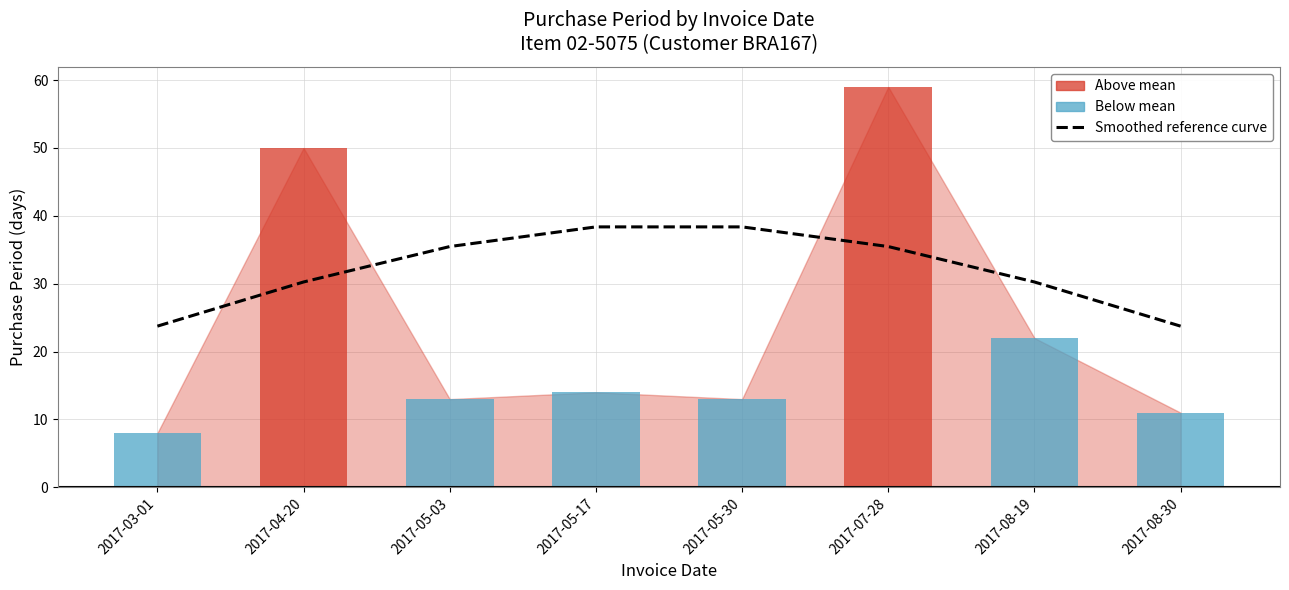

The chart shows a value of 40.2 at 2017-08-30. True or false?

False